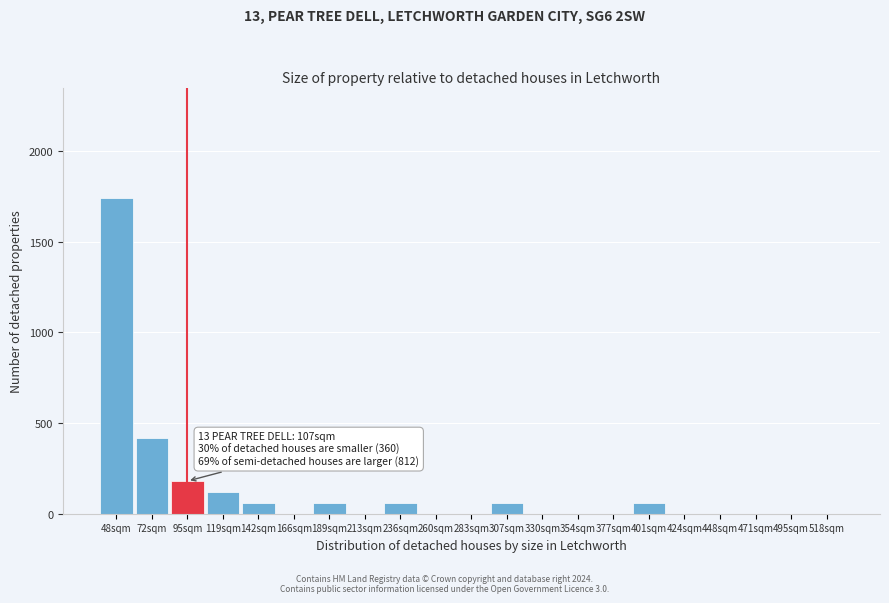

Reading left to right, extract all data points from this chart.

48sqm=1740	72sqm=420	95sqm=180	119sqm=120	142sqm=60	166sqm=0	189sqm=60	213sqm=0	236sqm=60	260sqm=0	283sqm=0	307sqm=60	330sqm=0	354sqm=0	377sqm=0	401sqm=60	424sqm=0	448sqm=0	471sqm=0	495sqm=0	518sqm=0